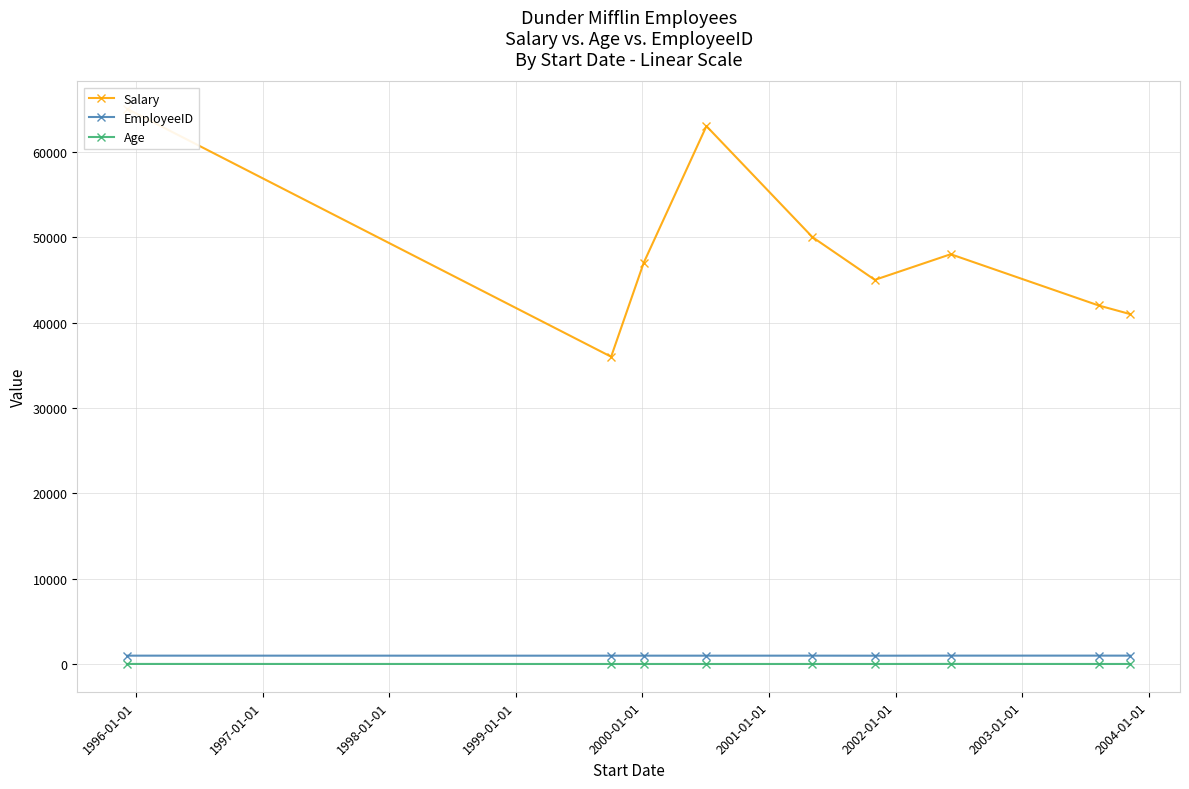

Count the number of data series in this chart.

3